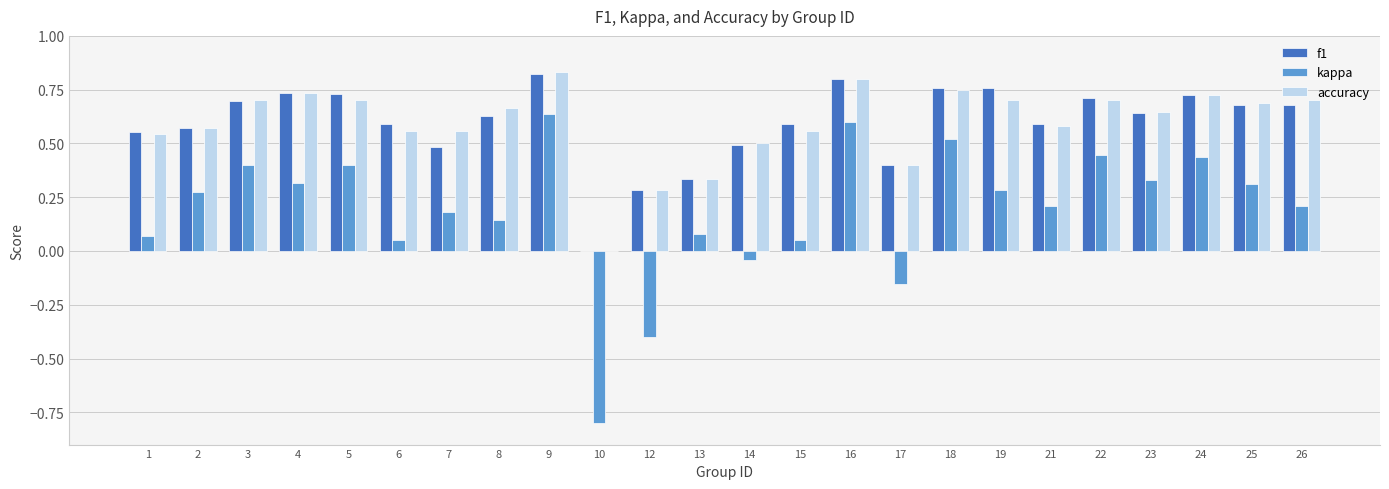

What is the sum of all f1 values?

14.3